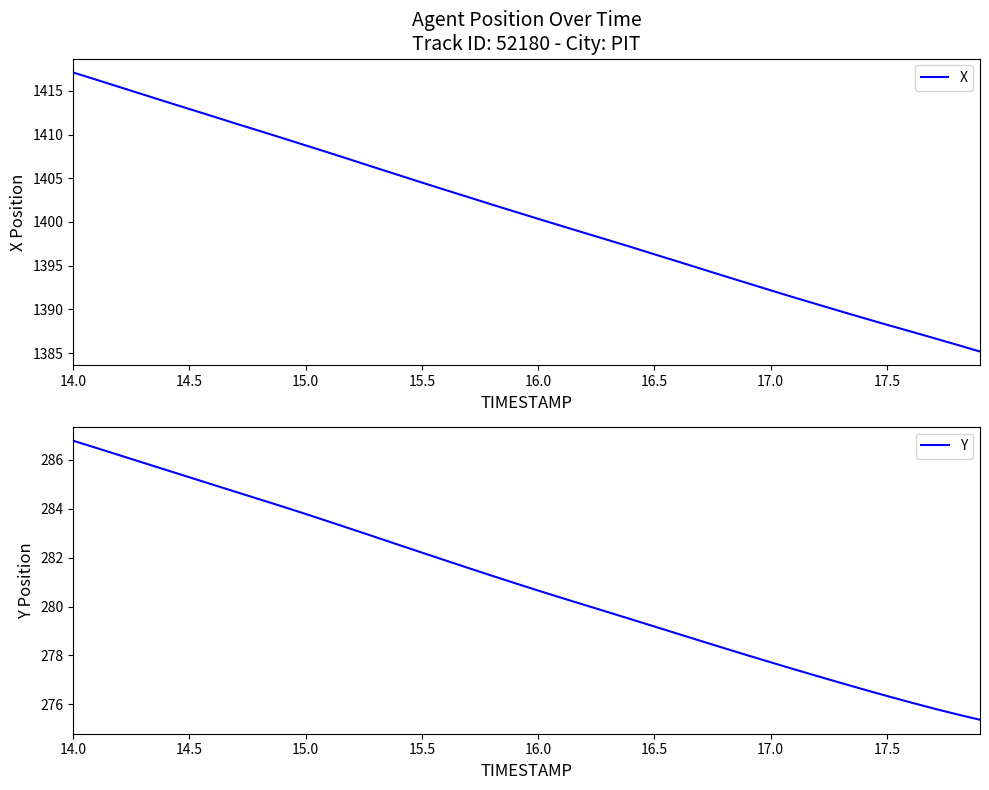

What is the lowest value of the X series?

1385.2